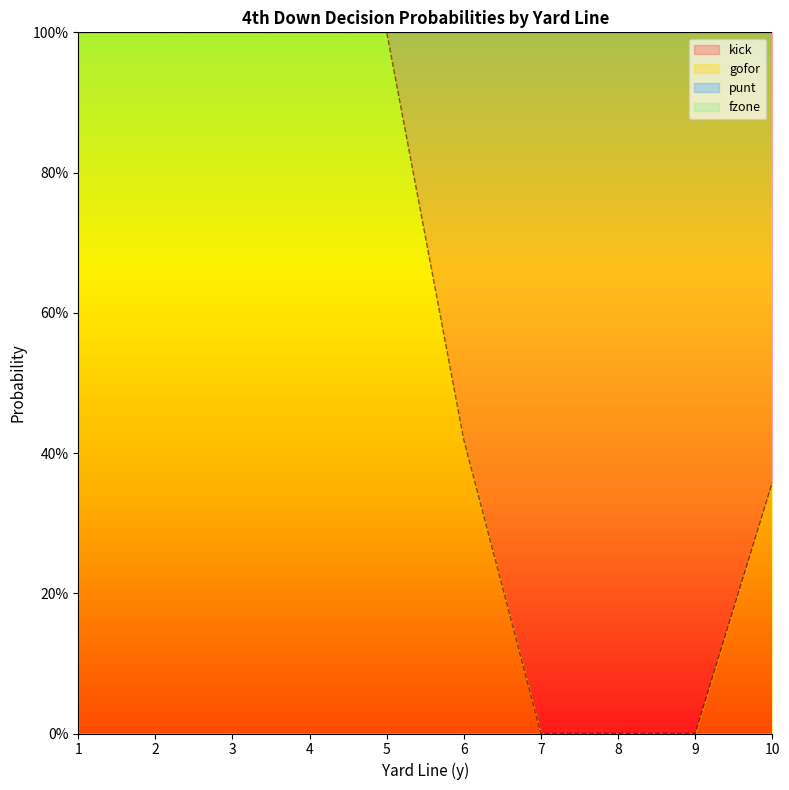

How many values in the kick series exceed 0?

5